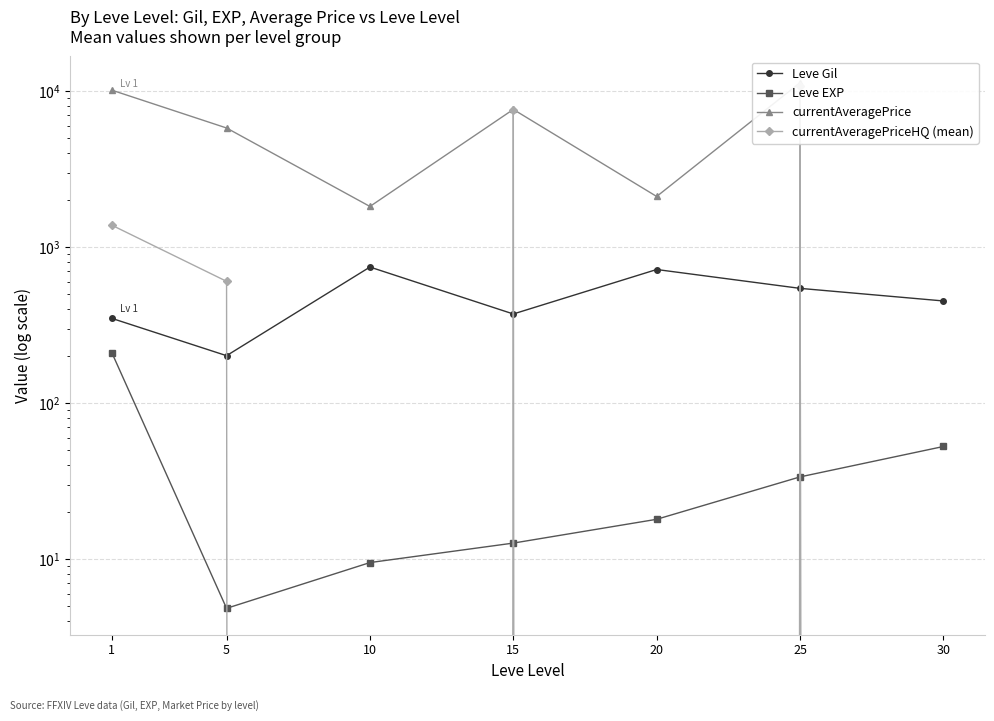

True or false: currentAveragePrice has more than 1 points higher than both neighbors.

True